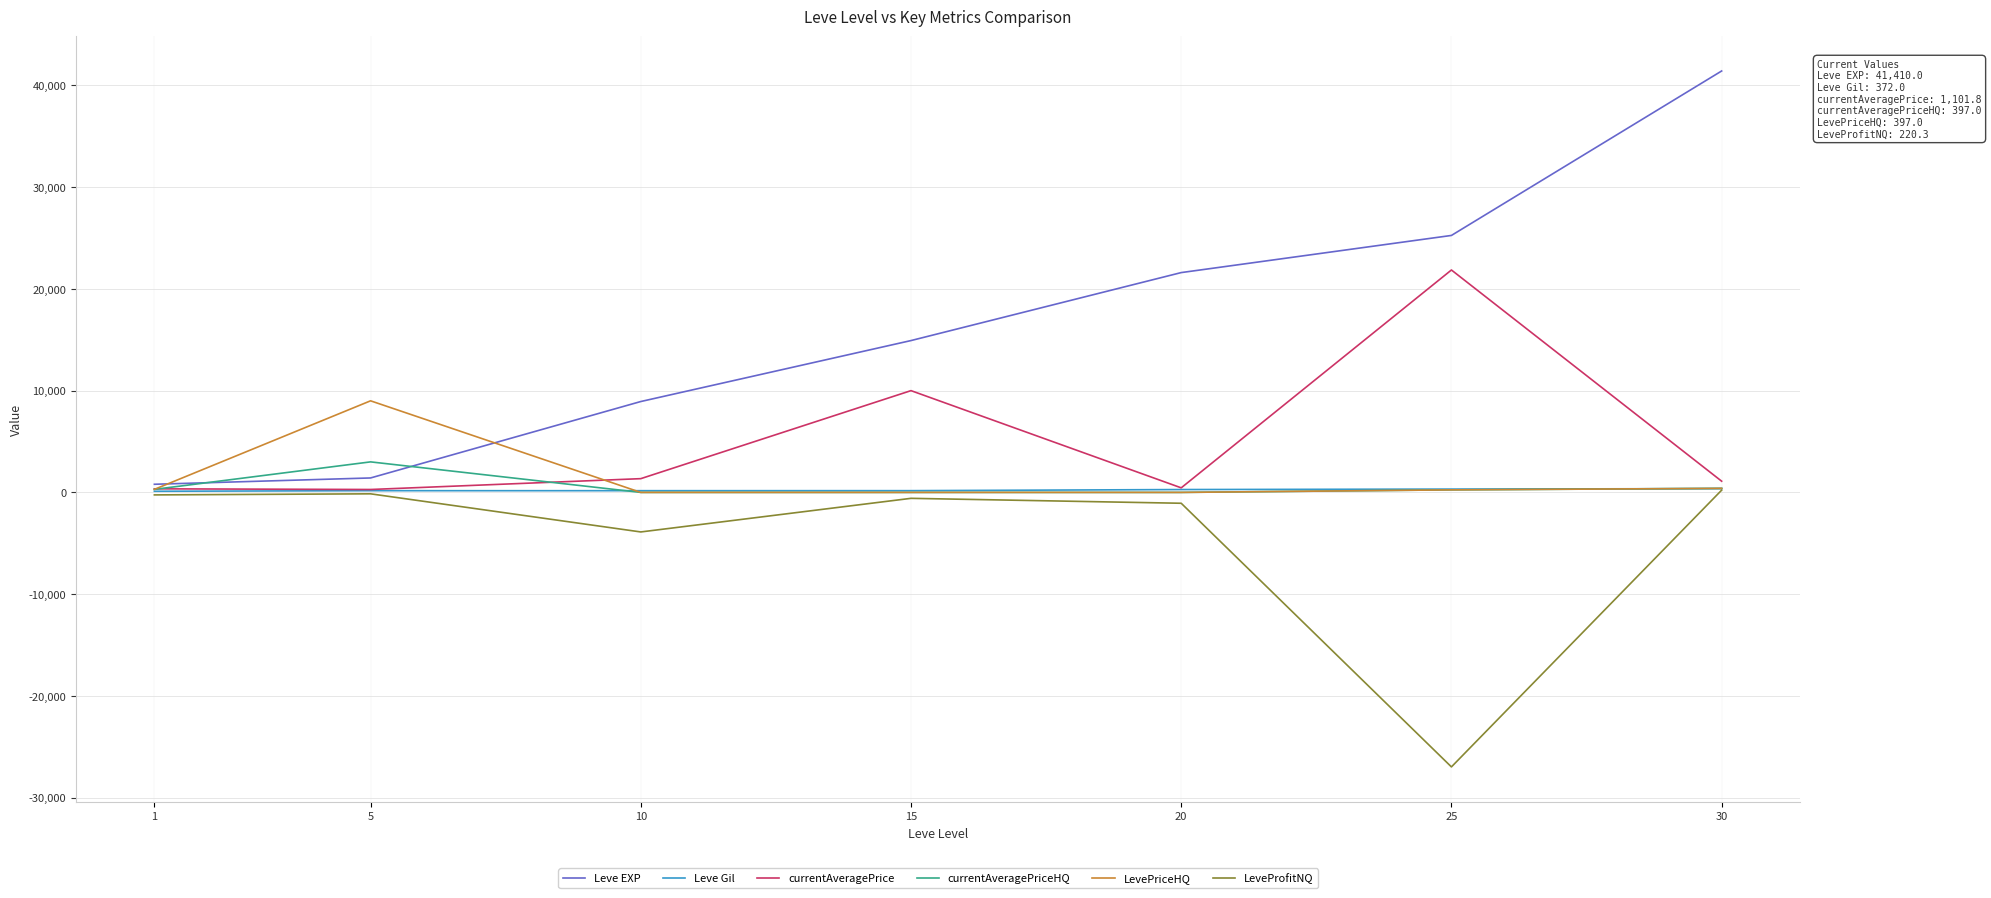

The LevePriceHQ series shows 174.6 at 1. True or false?

False